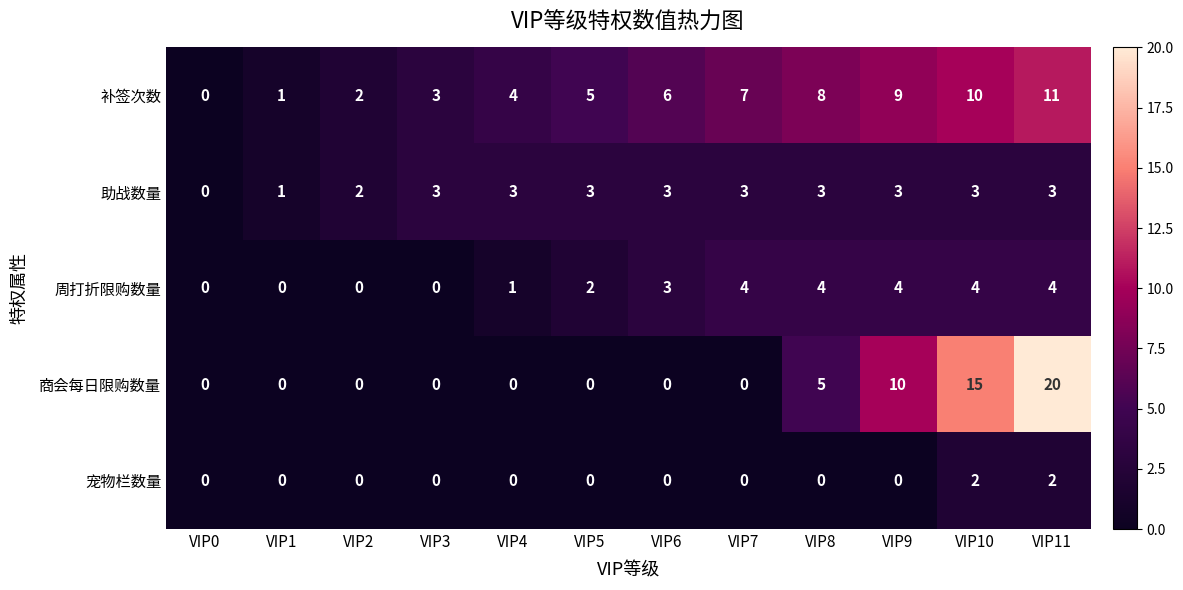

What is the difference between the highest and lowest values at VIP6?

6